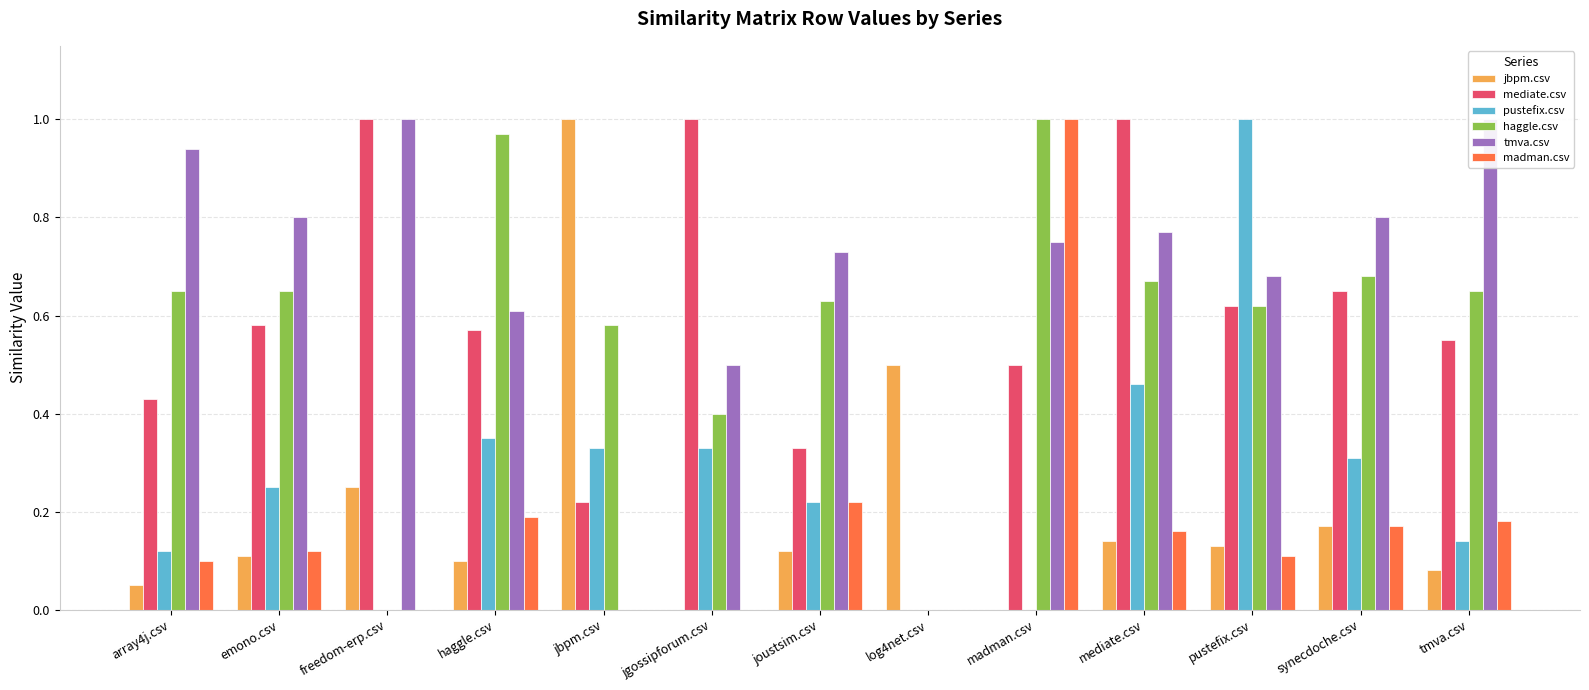

Reading left to right, transcribe all the data shown in this chart.

jbpm.csv: array4j.csv=0.1	emono.csv=0.1	freedom-erp.csv=0.2	haggle.csv=0.1	jbpm.csv=1.0	jgossipforum.csv=0.0	joustsim.csv=0.1	log4net.csv=0.5	madman.csv=0.0	mediate.csv=0.1	pustefix.csv=0.1	synecdoche.csv=0.2	tmva.csv=0.1
mediate.csv: array4j.csv=0.4	emono.csv=0.6	freedom-erp.csv=1.0	haggle.csv=0.6	jbpm.csv=0.2	jgossipforum.csv=1.0	joustsim.csv=0.3	log4net.csv=0.0	madman.csv=0.5	mediate.csv=1.0	pustefix.csv=0.6	synecdoche.csv=0.7	tmva.csv=0.6
pustefix.csv: array4j.csv=0.1	emono.csv=0.2	freedom-erp.csv=0.0	haggle.csv=0.3	jbpm.csv=0.3	jgossipforum.csv=0.3	joustsim.csv=0.2	log4net.csv=0.0	madman.csv=0.0	mediate.csv=0.5	pustefix.csv=1.0	synecdoche.csv=0.3	tmva.csv=0.1
haggle.csv: array4j.csv=0.7	emono.csv=0.7	freedom-erp.csv=0.0	haggle.csv=1.0	jbpm.csv=0.6	jgossipforum.csv=0.4	joustsim.csv=0.6	log4net.csv=0.0	madman.csv=1.0	mediate.csv=0.7	pustefix.csv=0.6	synecdoche.csv=0.7	tmva.csv=0.7
tmva.csv: array4j.csv=0.9	emono.csv=0.8	freedom-erp.csv=1.0	haggle.csv=0.6	jbpm.csv=0.0	jgossipforum.csv=0.5	joustsim.csv=0.7	log4net.csv=0.0	madman.csv=0.8	mediate.csv=0.8	pustefix.csv=0.7	synecdoche.csv=0.8	tmva.csv=1.0
madman.csv: array4j.csv=0.1	emono.csv=0.1	freedom-erp.csv=0.0	haggle.csv=0.2	jbpm.csv=0.0	jgossipforum.csv=0.0	joustsim.csv=0.2	log4net.csv=0.0	madman.csv=1.0	mediate.csv=0.2	pustefix.csv=0.1	synecdoche.csv=0.2	tmva.csv=0.2